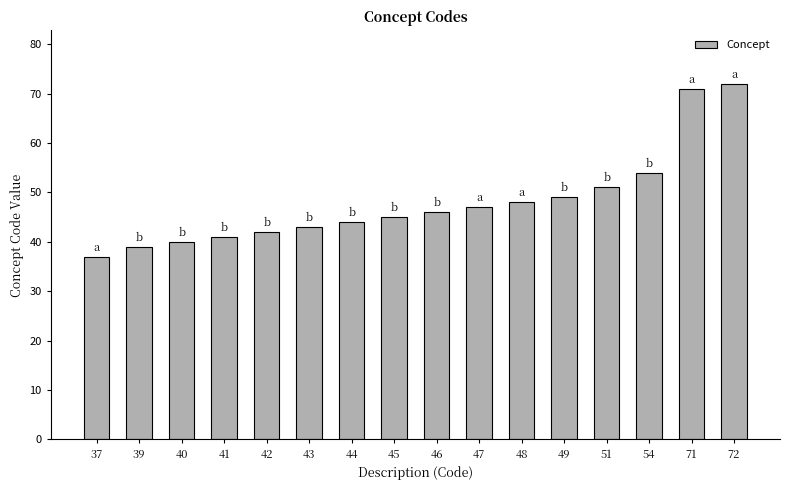

Rank the categories by value from lowest to highest.

37, 39, 40, 41, 42, 43, 44, 45, 46, 47, 48, 49, 51, 54, 71, 72